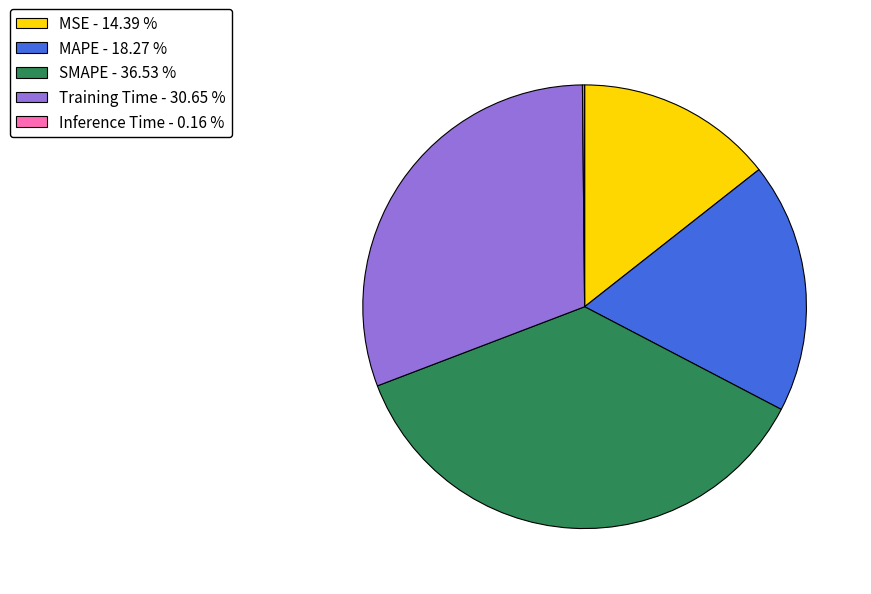

Which category has the biggest portion of the pie?

SMAPE